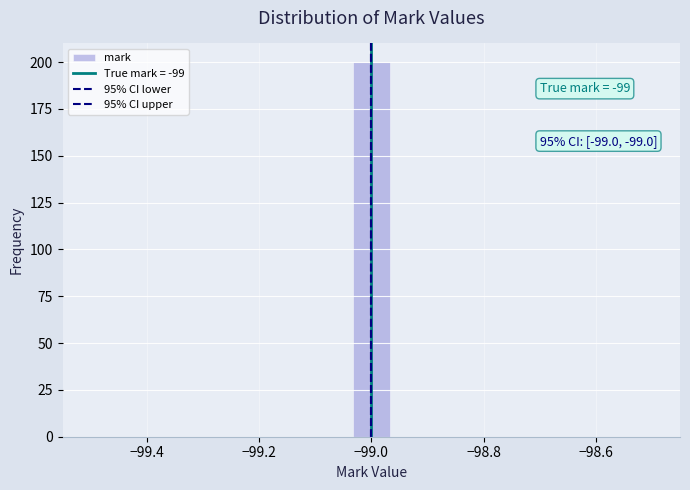

Around what value on the x-axis is the tallest bar? Give the approximate position of its centre, as read against the axis.

-99.00